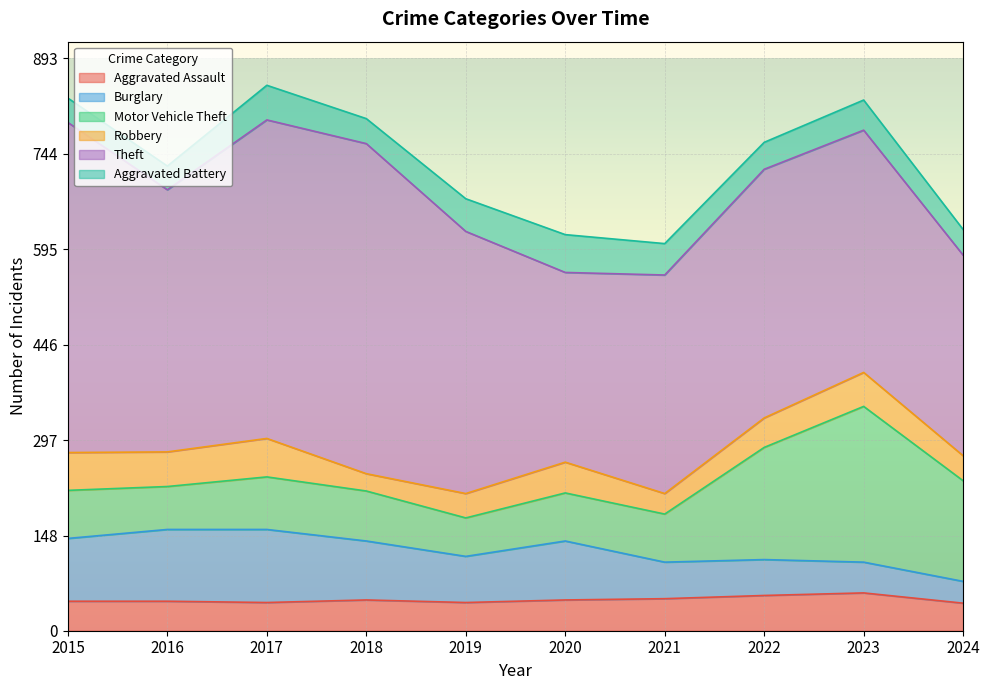

At which category does Burglary reach its first local valley?

2019